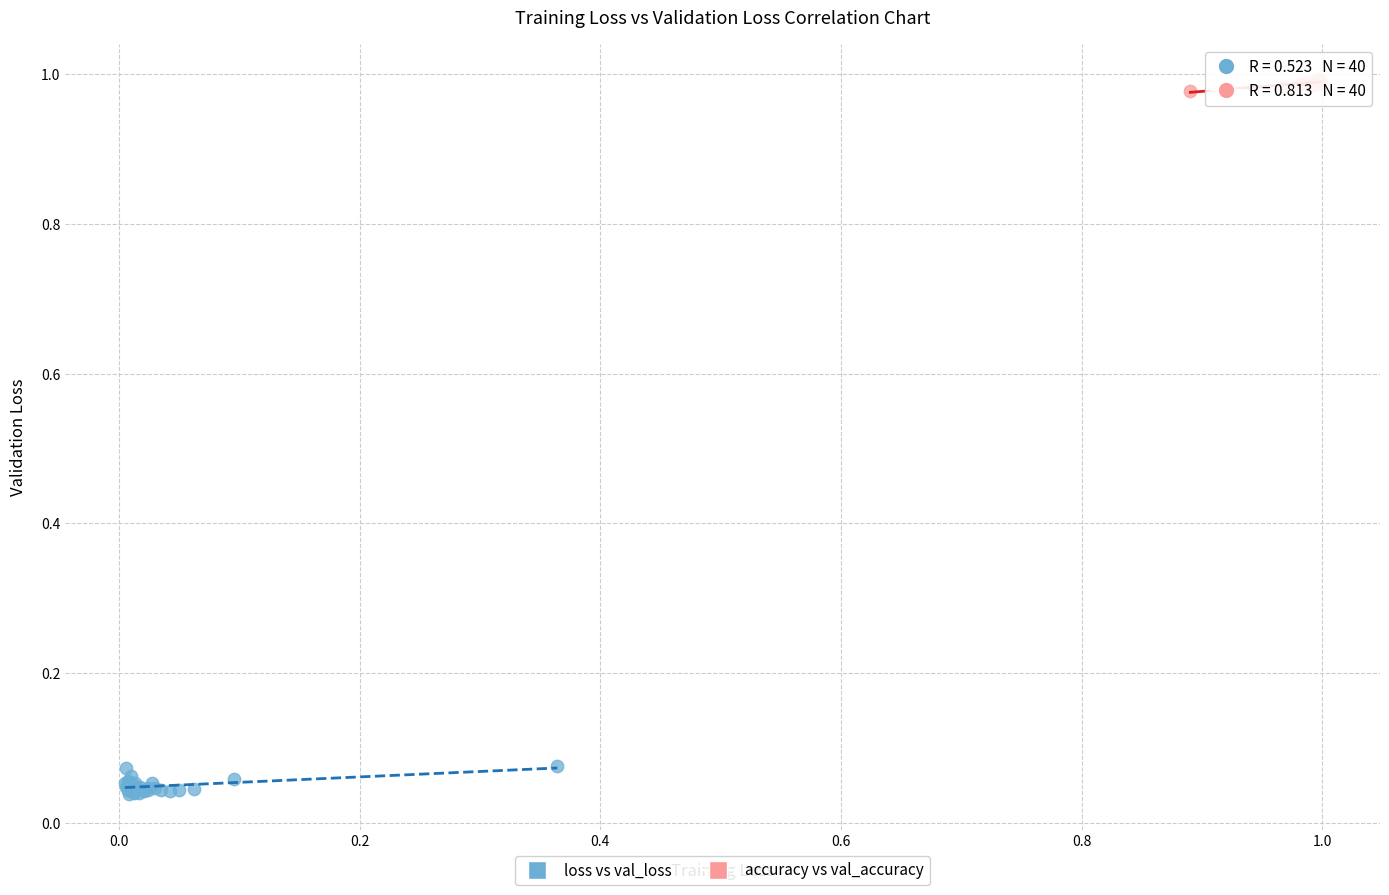

Which series contains the lowest Y value?

loss vs val_loss